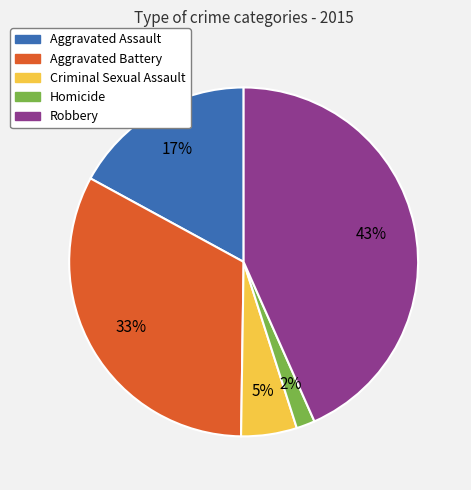

Is there a majority slice in this chart?

No